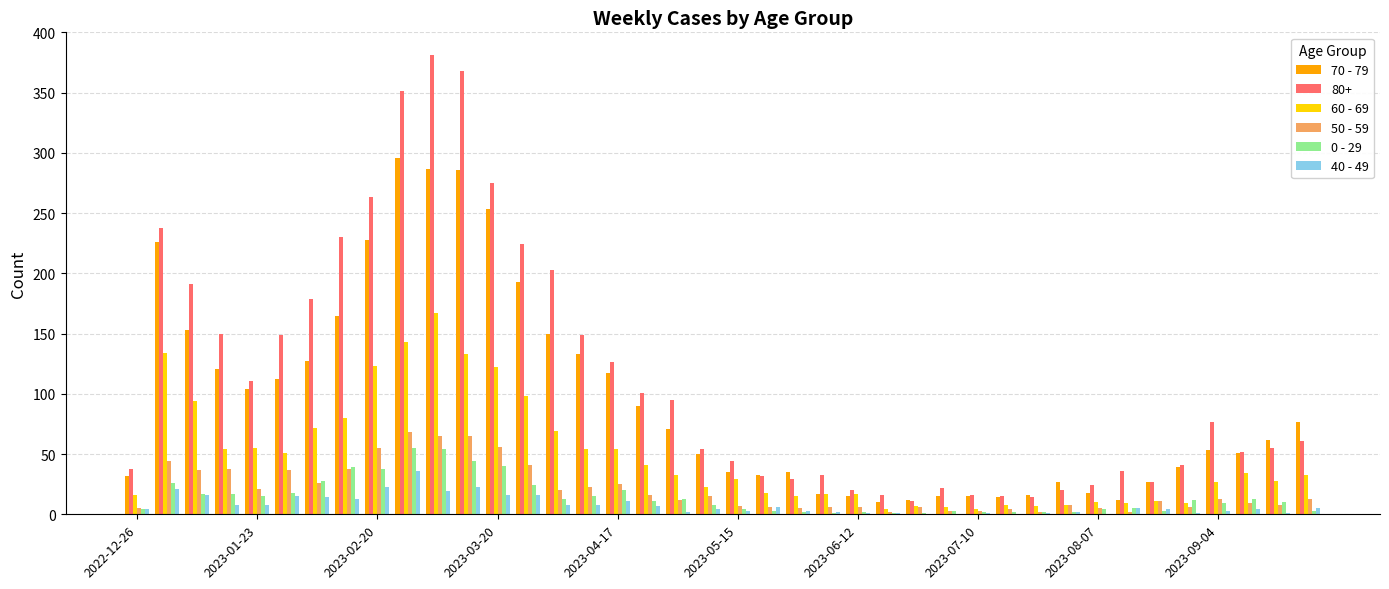

What is the greatest value displayed?

381